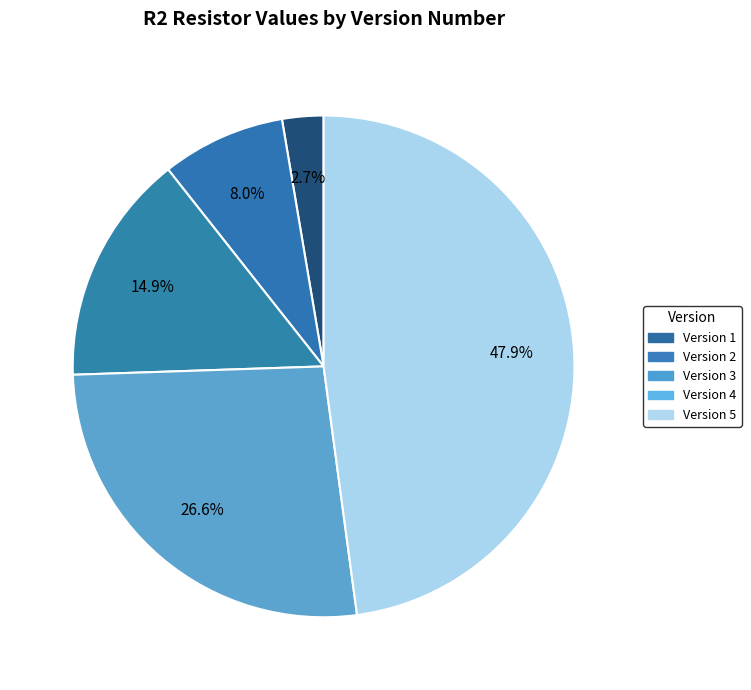

Count the number of slices in the pie.

5